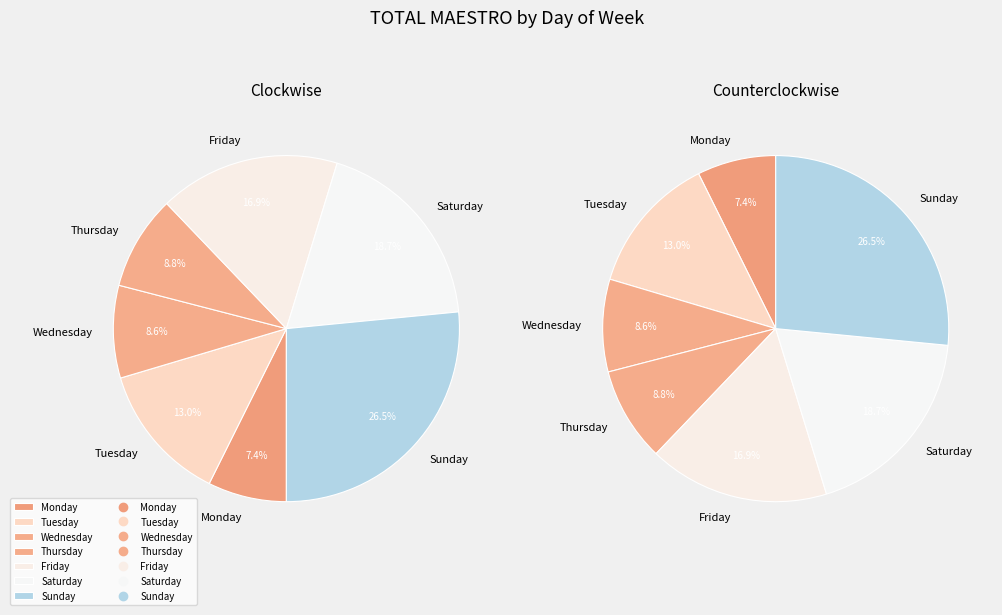

What is the smallest slice in the pie chart?

Monday